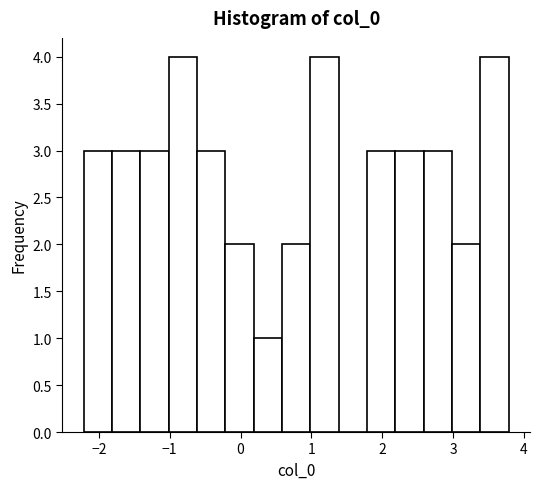

How tall is the bar that spans -0.6 to -0.2 on the x-axis? Neither the bar edges nor the heights are printed on the chart, so give them approximately, as read against the axes.

3